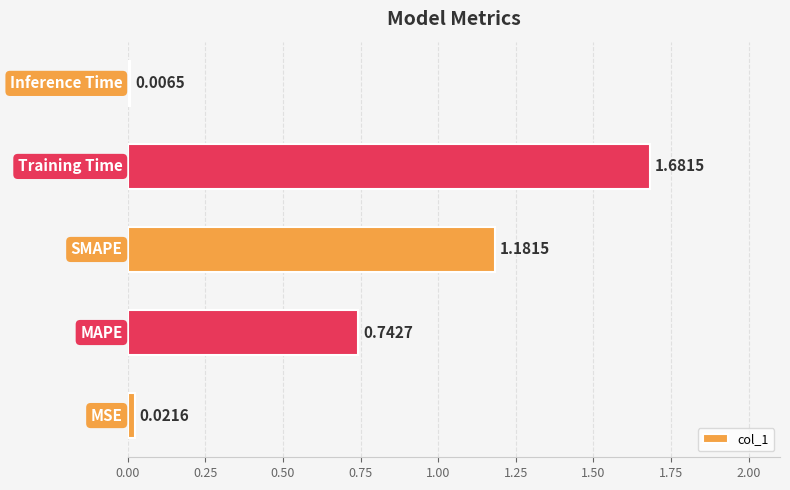

What is the sum of all values?

3.6